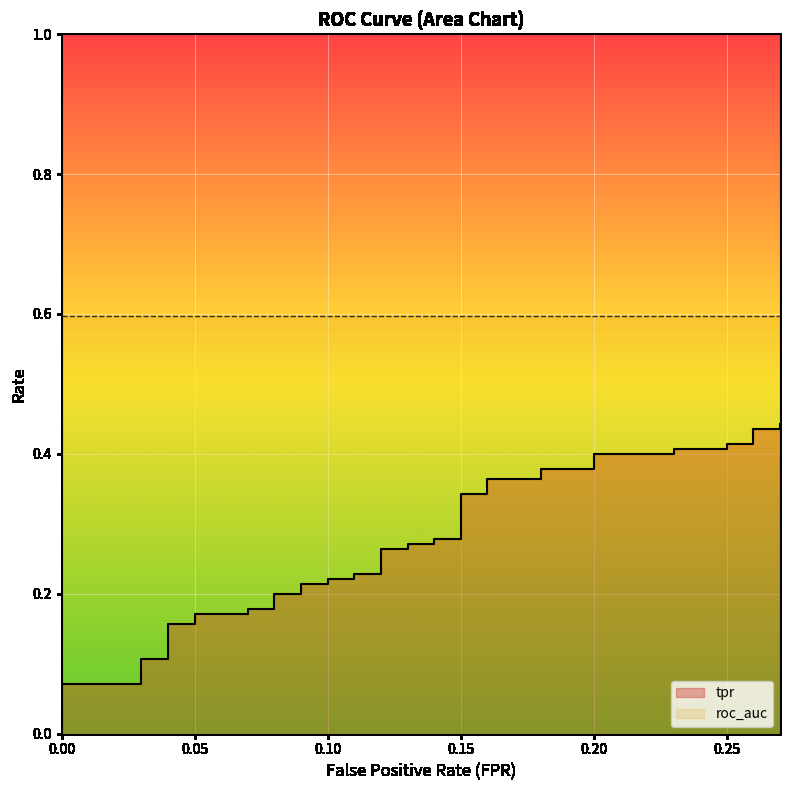

Rank the categories by value from lowest to highest.

0, 0, 0.03, 0.03, 0.04, 0.04, 0.05, 0.05, 0.07, 0.07, 0.08, 0.08, 0.09, 0.09, 0.1, 0.1, 0.11, 0.11, 0.12, 0.12, 0.13, 0.13, 0.14, 0.14, 0.15, 0.15, 0.16, 0.16, 0.18, 0.18, 0.2, 0.2, 0.23, 0.23, 0.25, 0.25, 0.26, 0.26, 0.27, 0.27